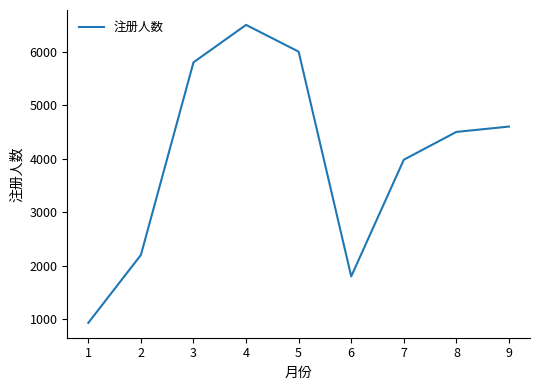

What is the sum of all values?

36312